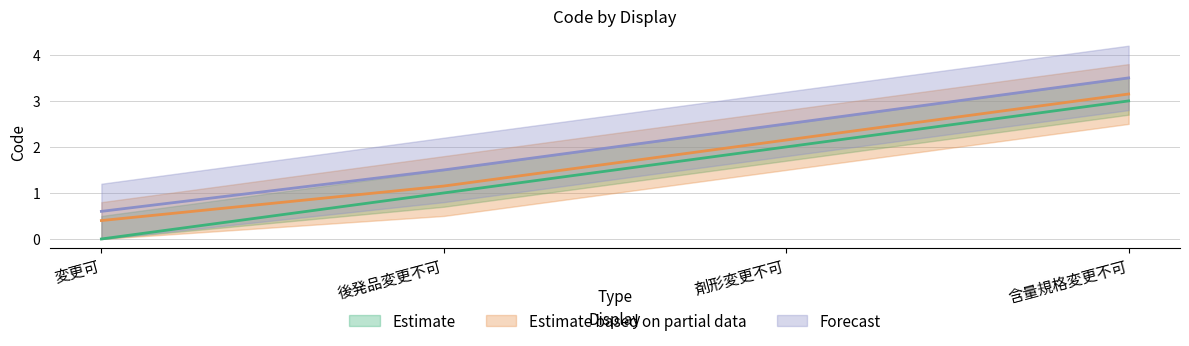

What is the maximum value shown in the chart?

3